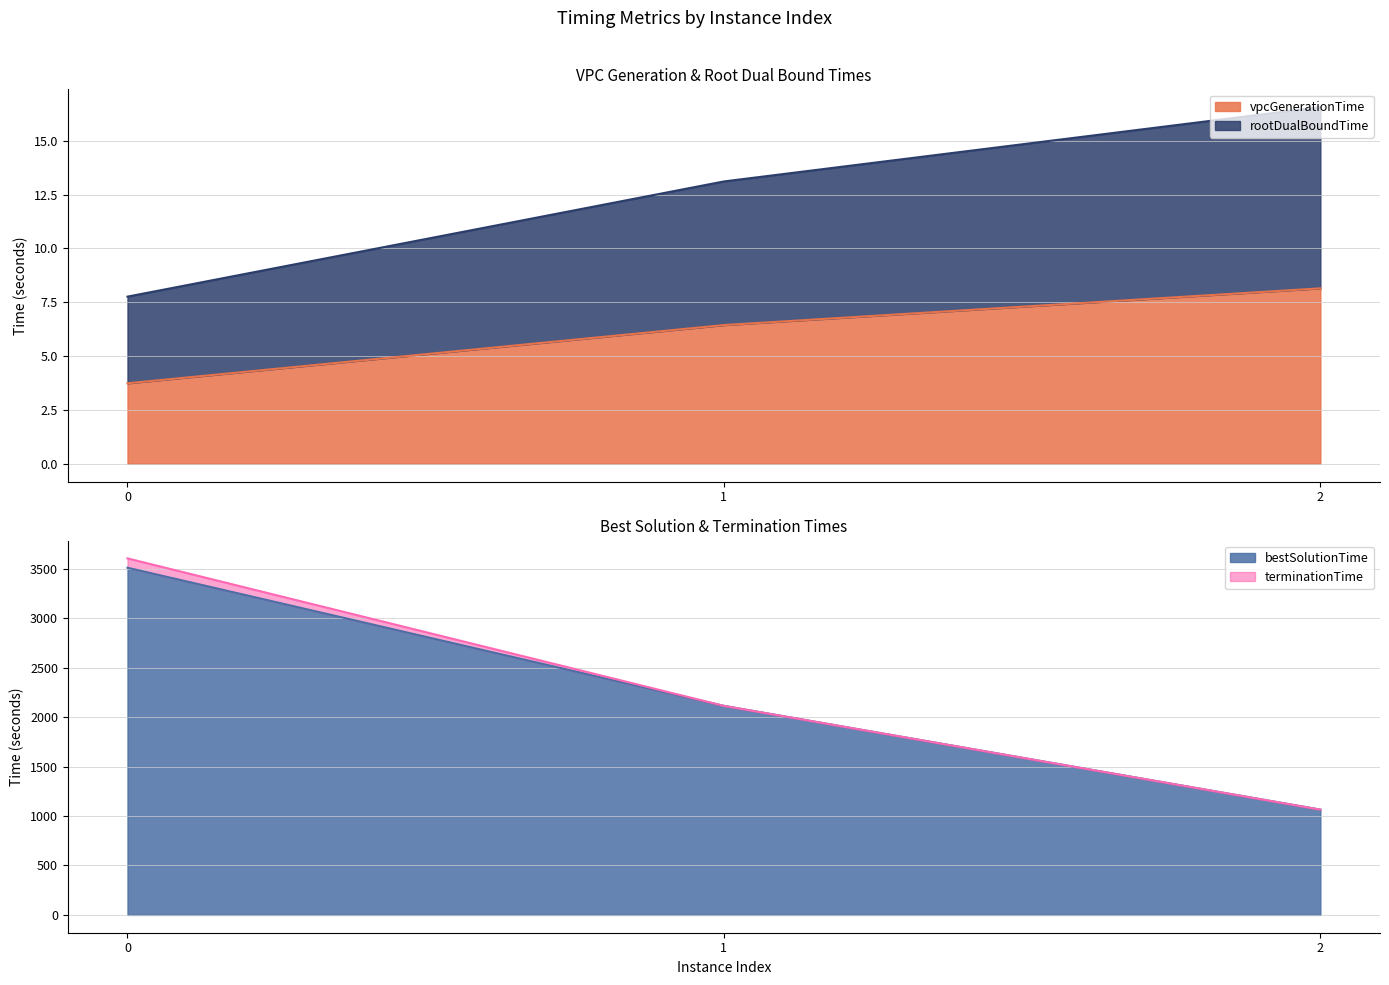

What is the spread (max minus min) of values at 2?

1056.1